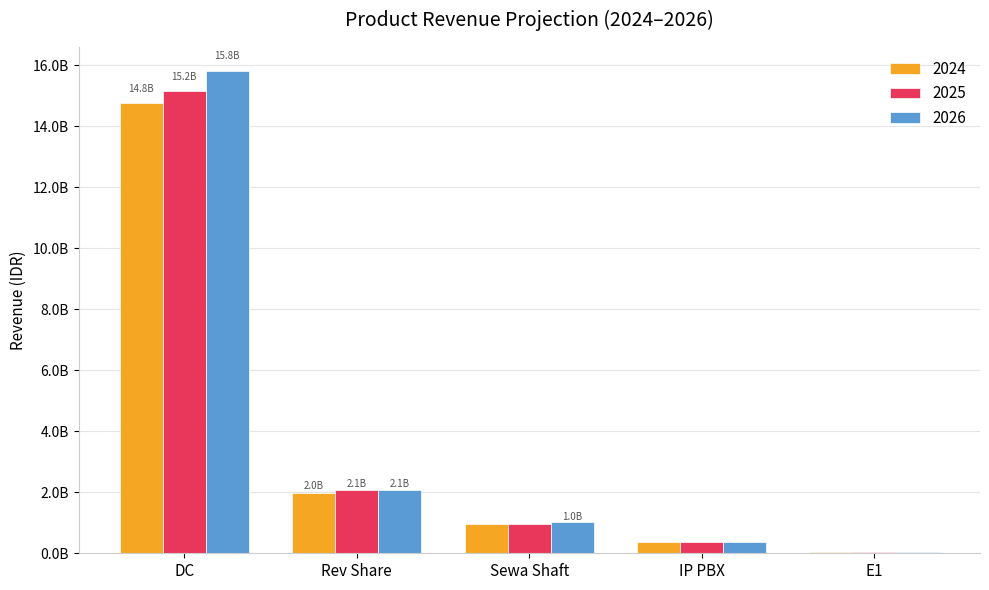

Rank the series by their average value, from lowest to highest.

2024, 2025, 2026